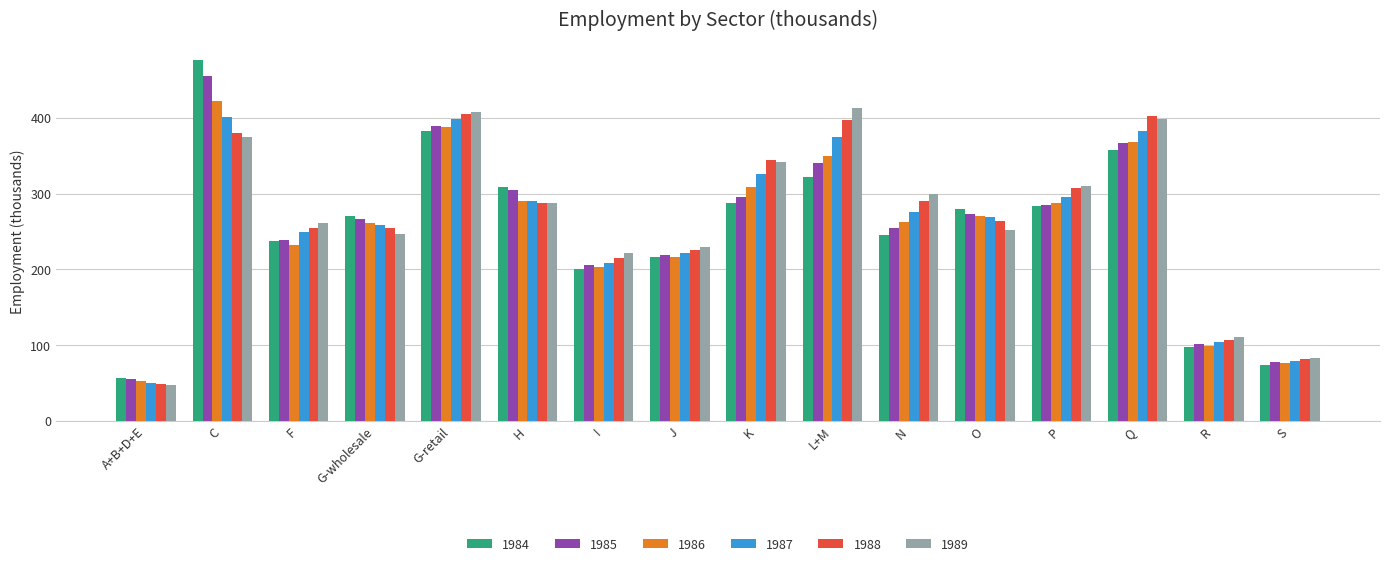

At which label does 1985 reach its peak?

C